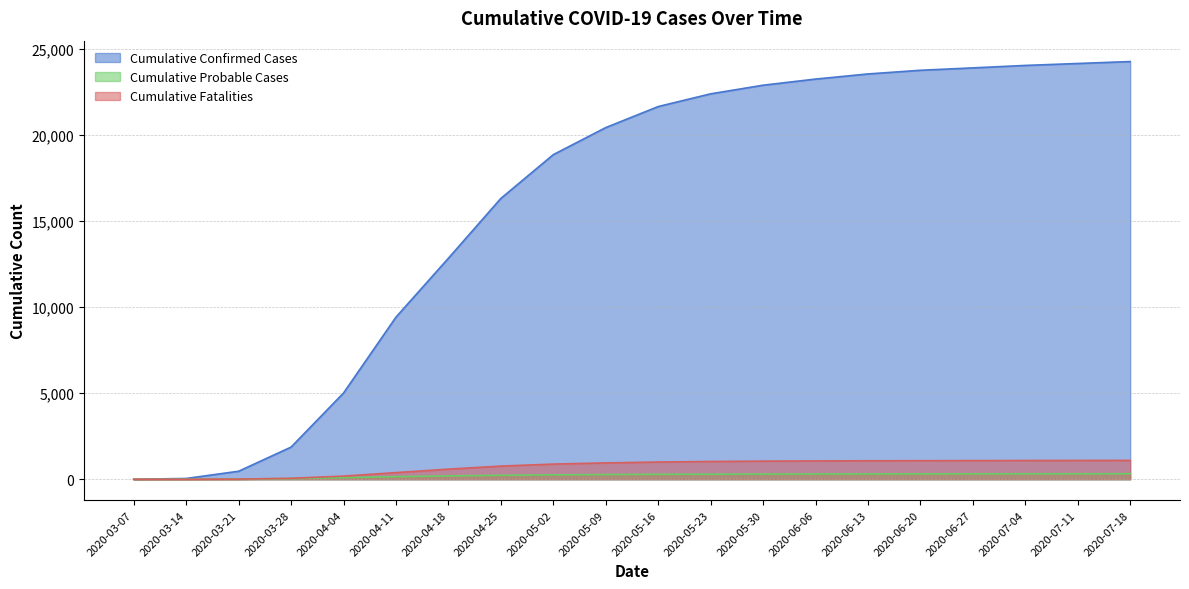

True or false: Cumulative Confirmed Cases and Cumulative Fatalities intersect in this chart.

False